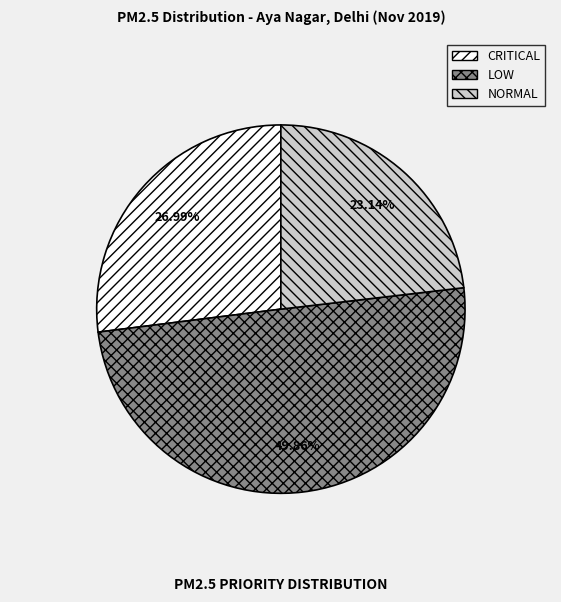

Do NORMAL and LOW together represent more than half of the pie?

Yes